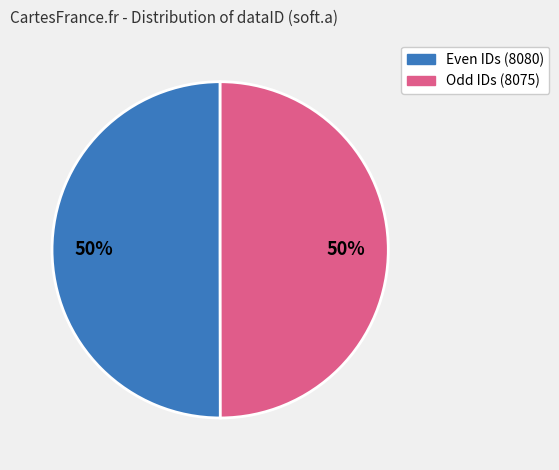

To the nearest percent, what is the average slice percentage?

50%